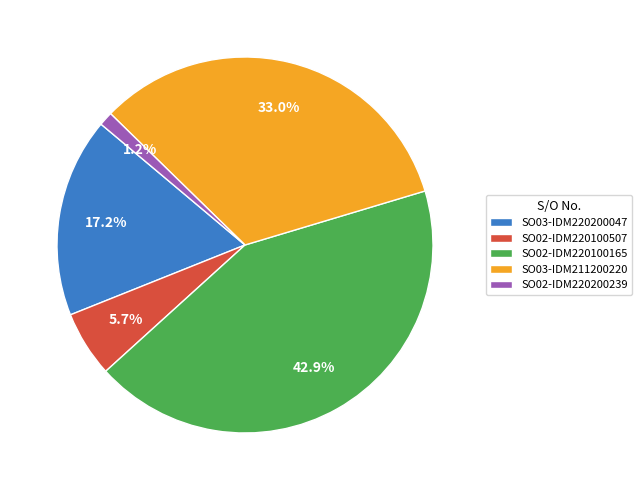

Does SO02-IDM220100507 account for over 50% of the chart?

No